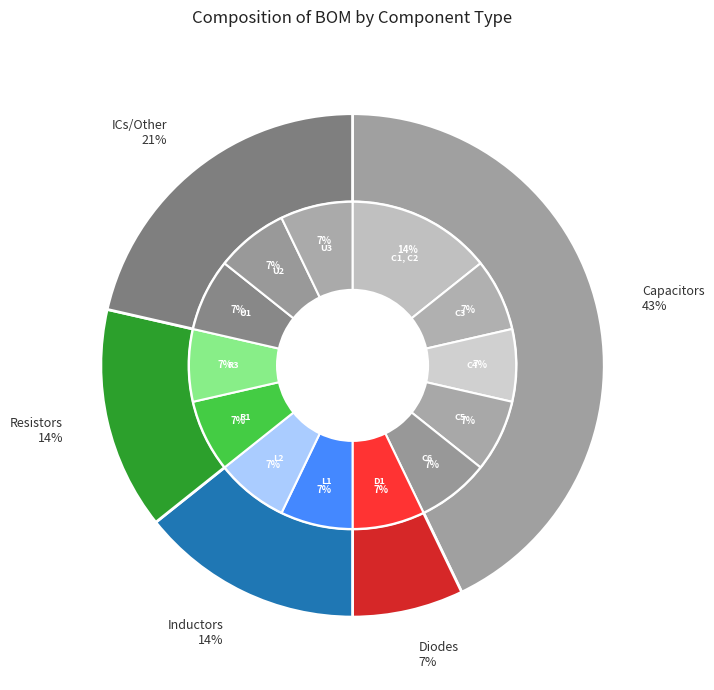

Which category has the biggest portion of the pie?

C1, C2